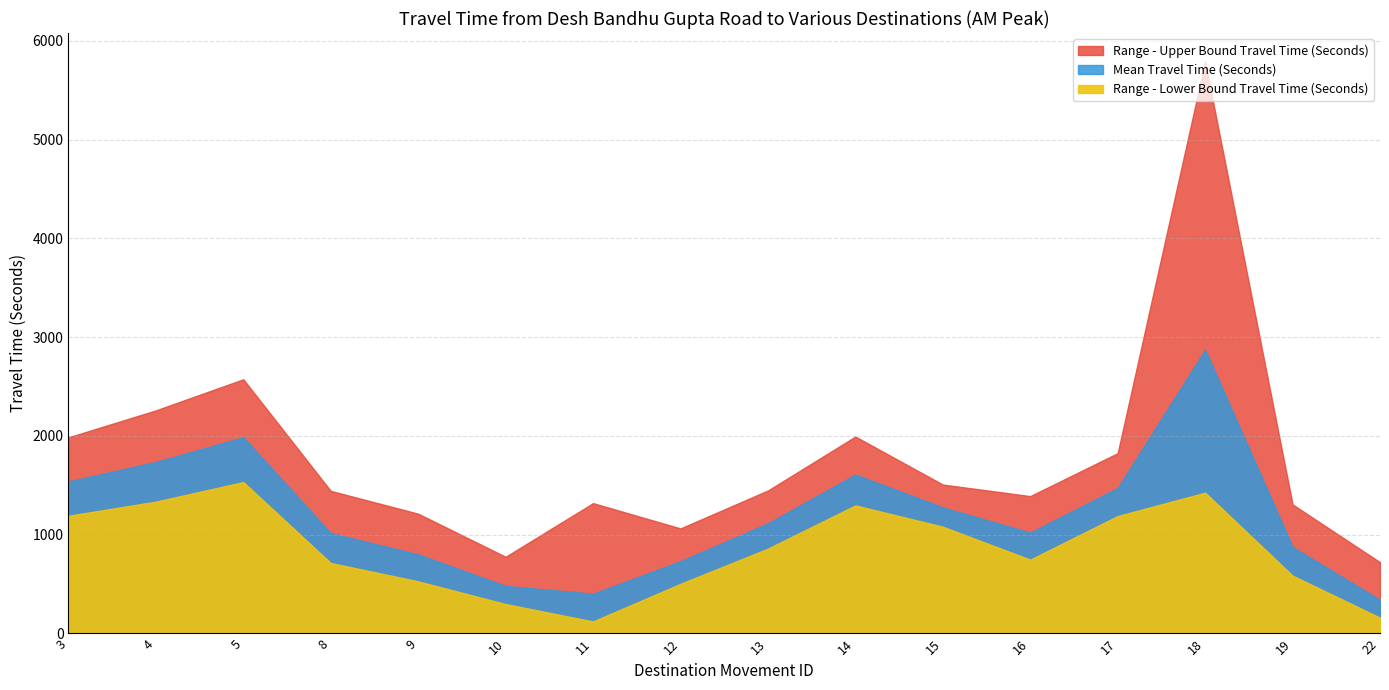

What is the difference between the highest and lowest values at 4?

924